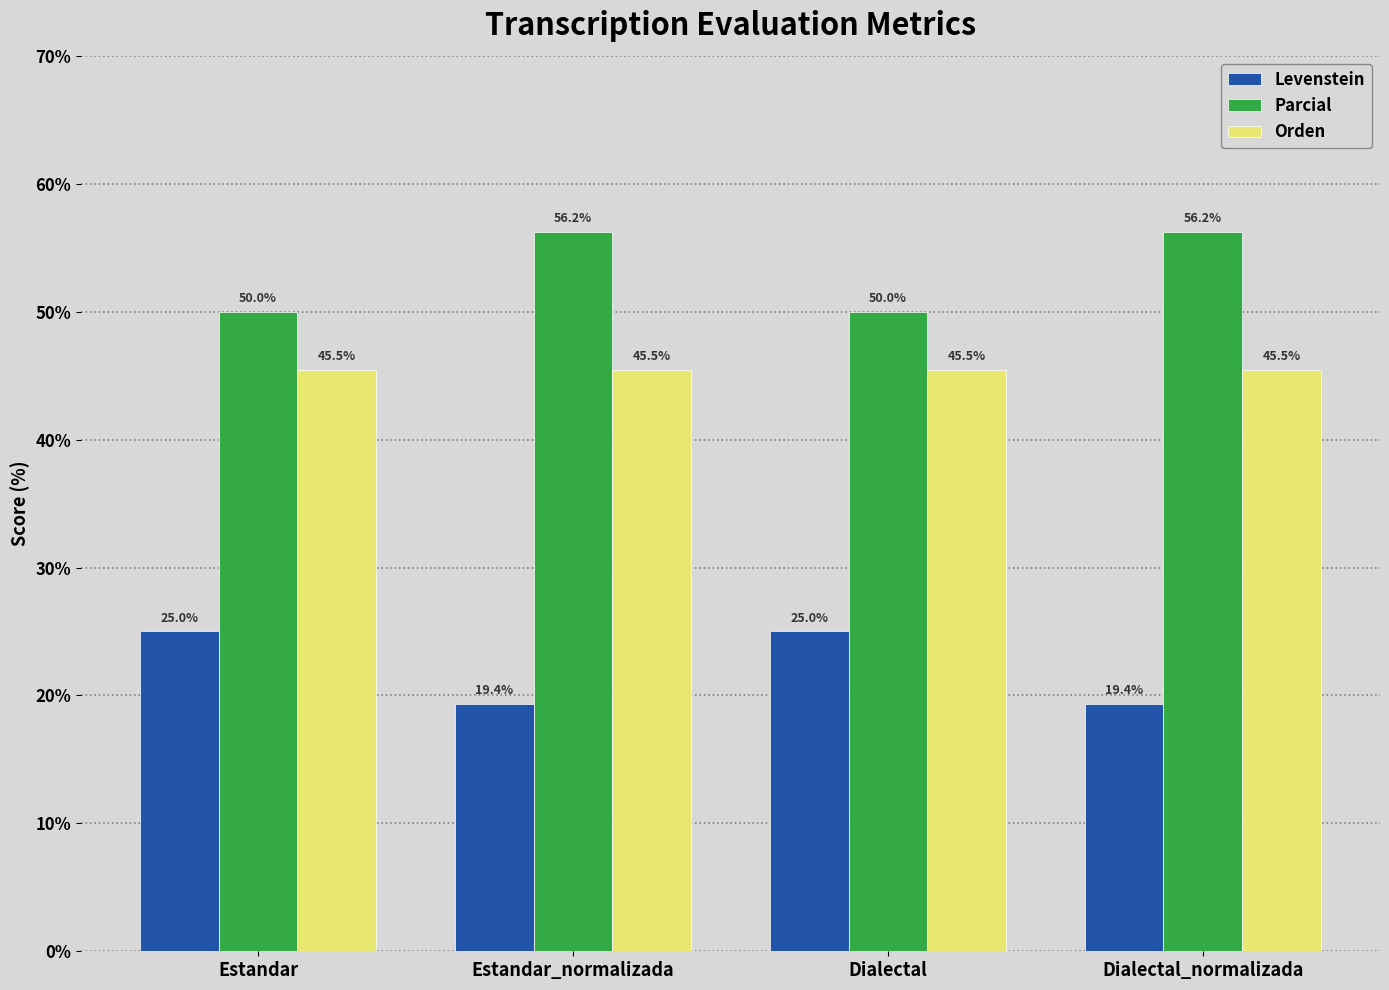

What is the difference between the second highest and second lowest values in the Levenstein series?

5.6